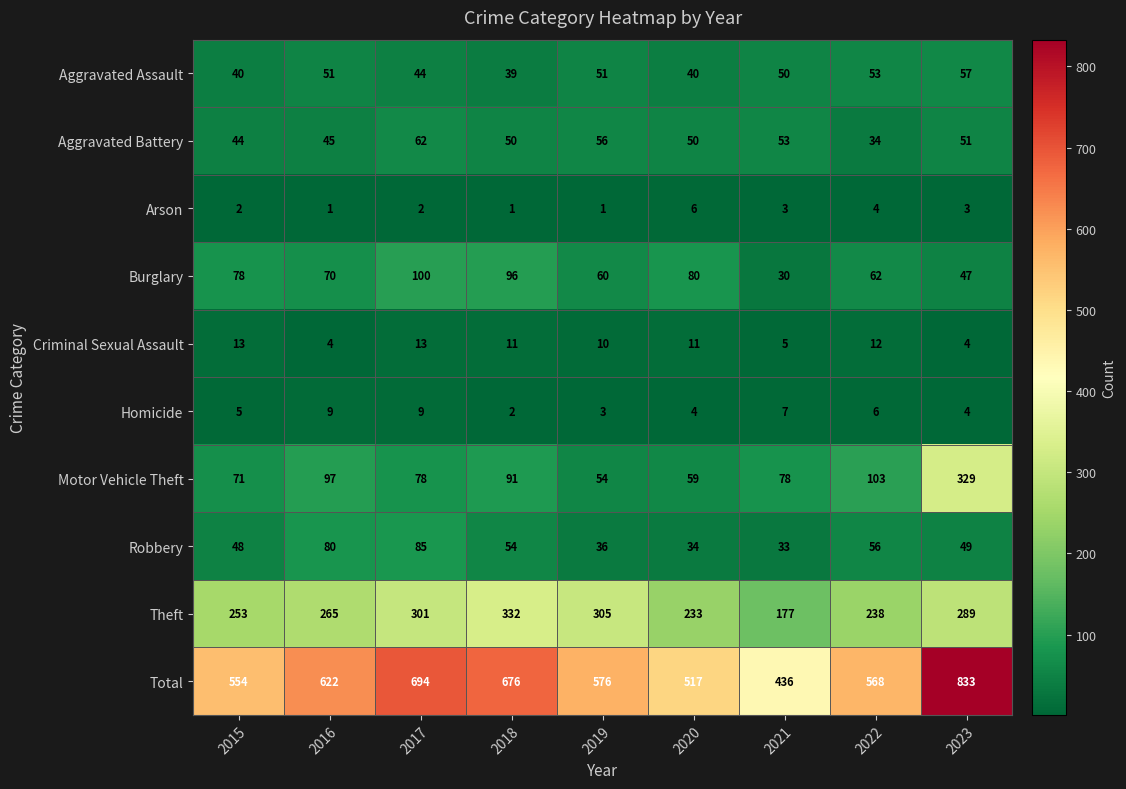

At which category does the chart reach its peak across all series?

2023